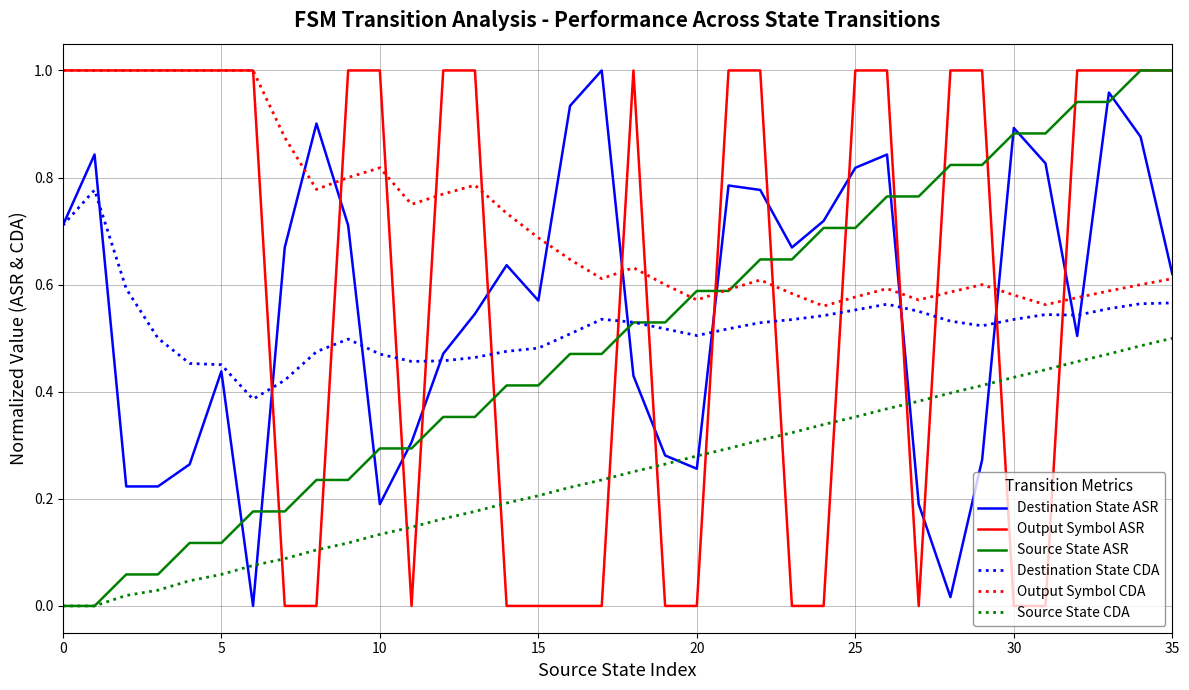

What are all the series names shown in the legend?

Destination State ASR, Output Symbol ASR, Source State ASR, Destination State CDA, Output Symbol CDA, Source State CDA